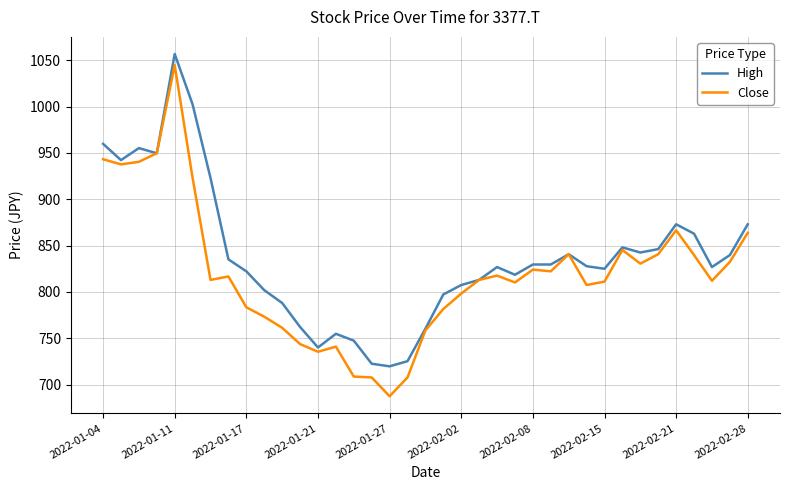

Does the chart display data point markers on the line(s)?

No